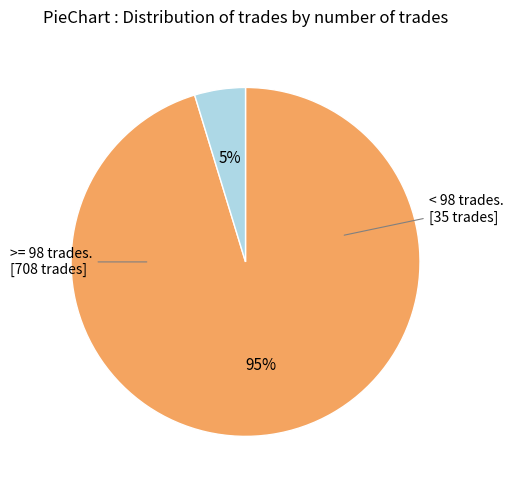

To the nearest percent, what is the average slice percentage?

50%